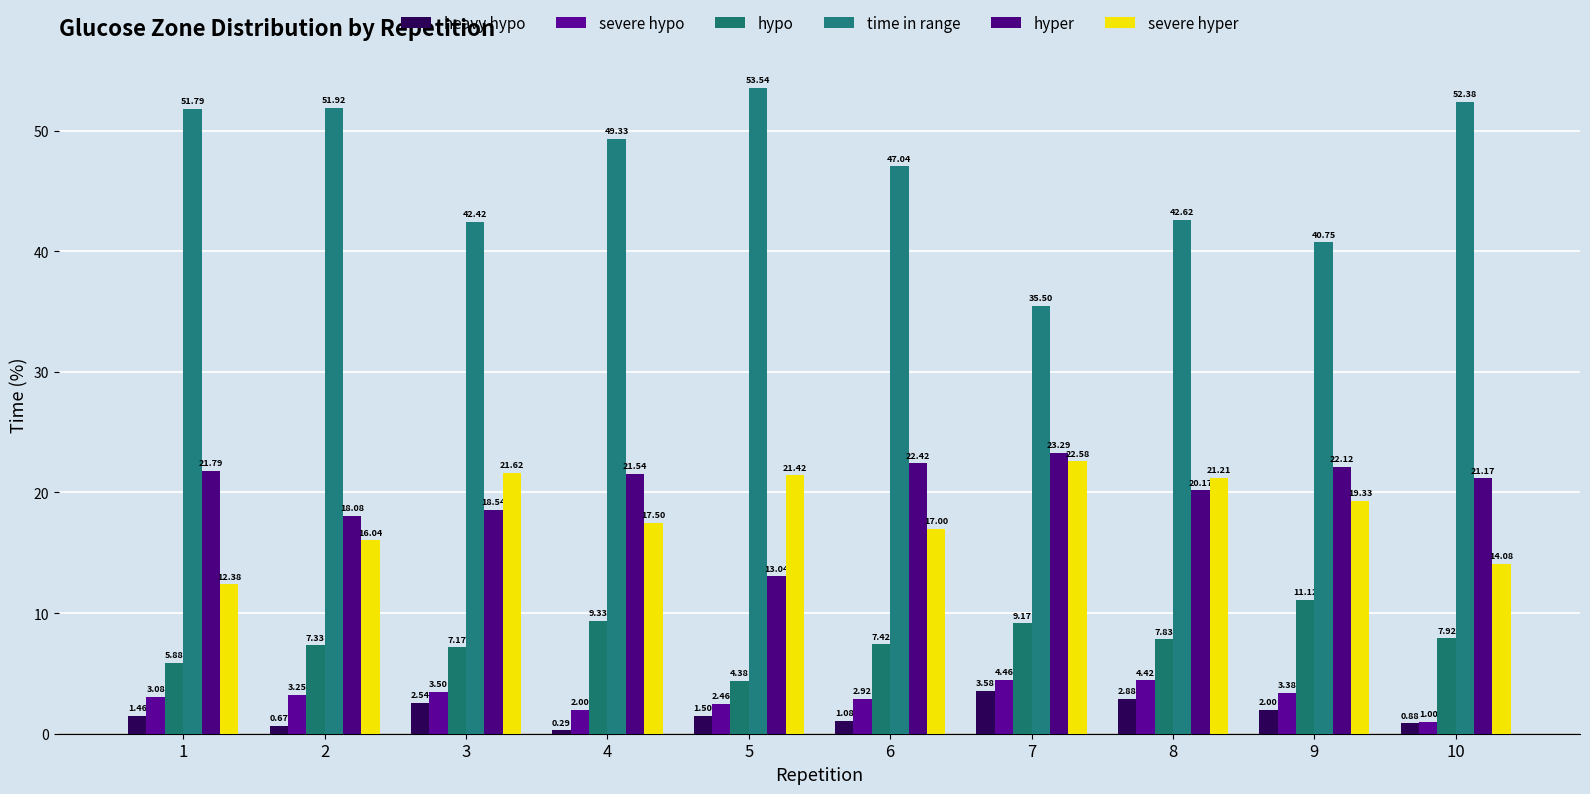

At how many categories does at least one series exceed 31?

10